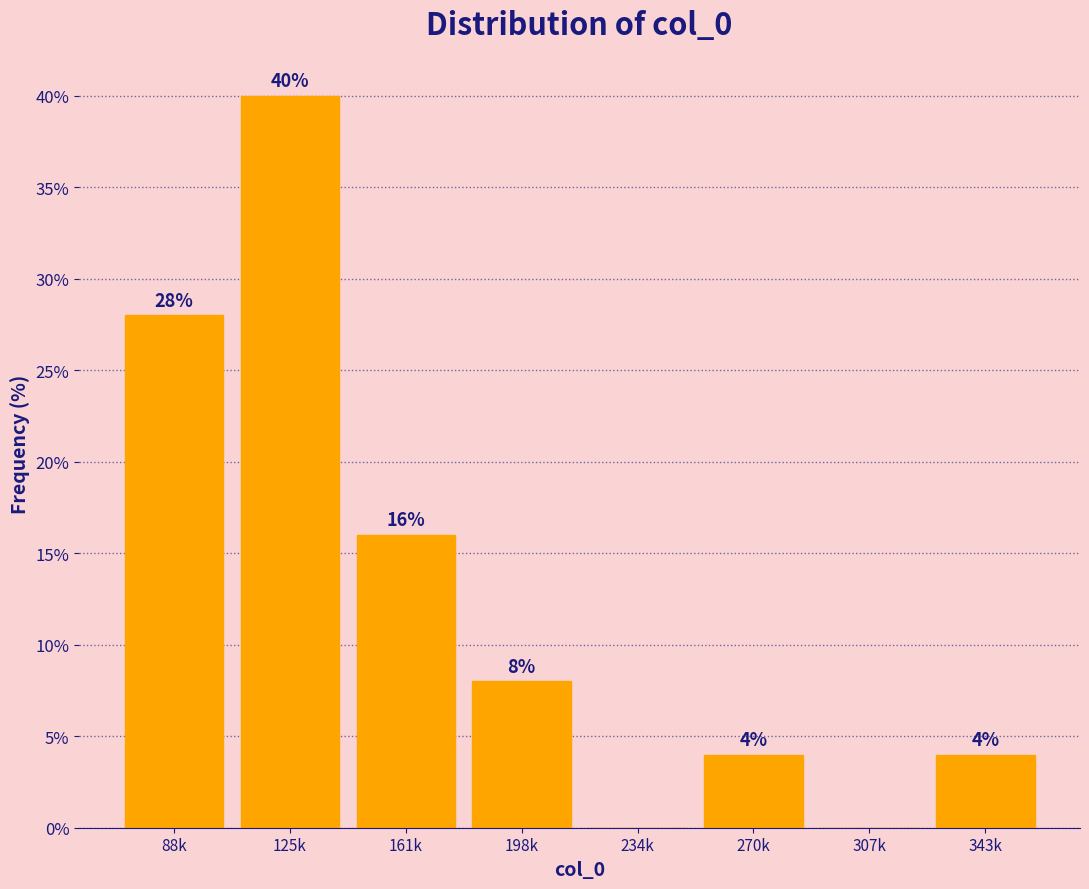

Reading left to right, what are all the values shown in this chart?

88k=28.0	125k=40.0	161k=16.0	198k=8.0	234k=0.0	270k=4.0	307k=0.0	343k=4.0